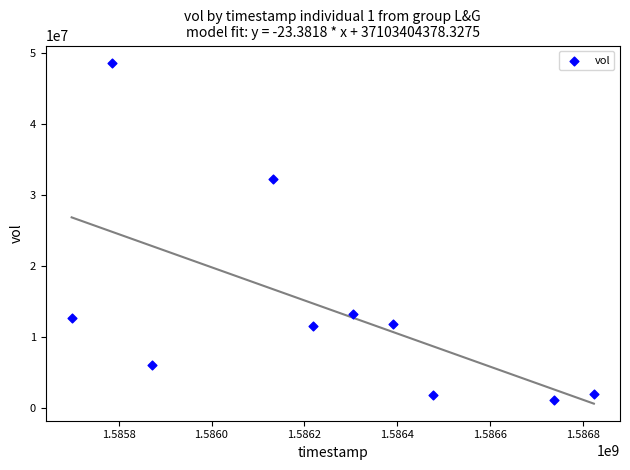

What is the average X value?

1586243520